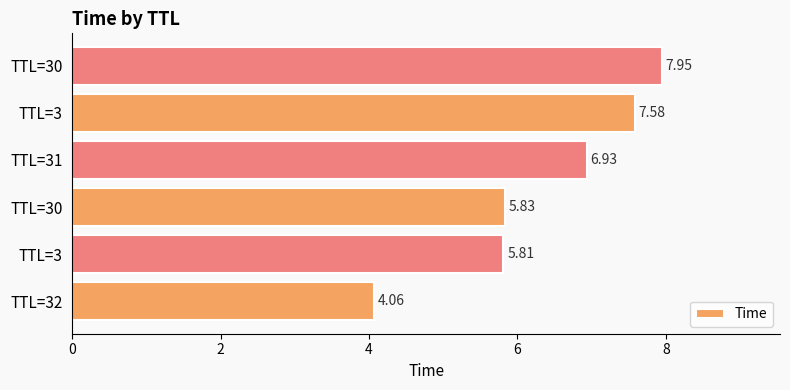

How many categories are shown in the chart?

6